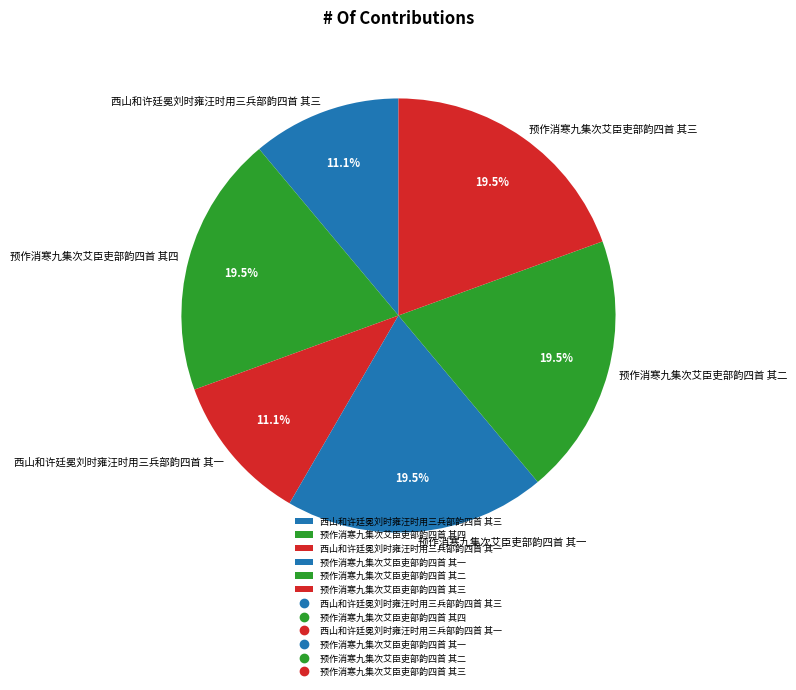

Is there any slice that represents more than half of the pie?

No